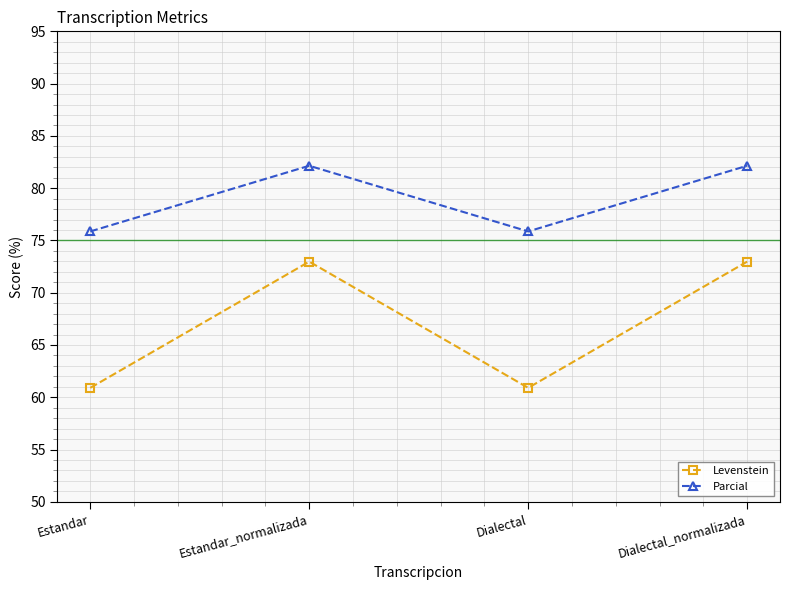

What is the label of the 2nd point from the right?

Dialectal